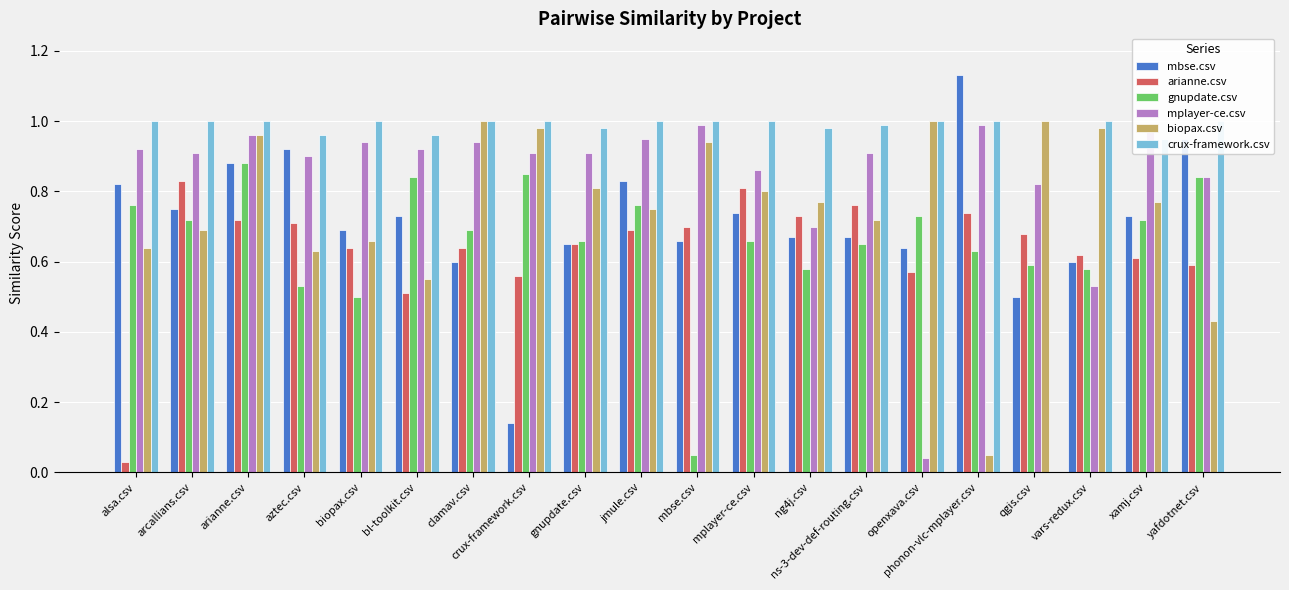

The value of mplayer-ce.csv at qgis.csv is 0.8. True or false?

True